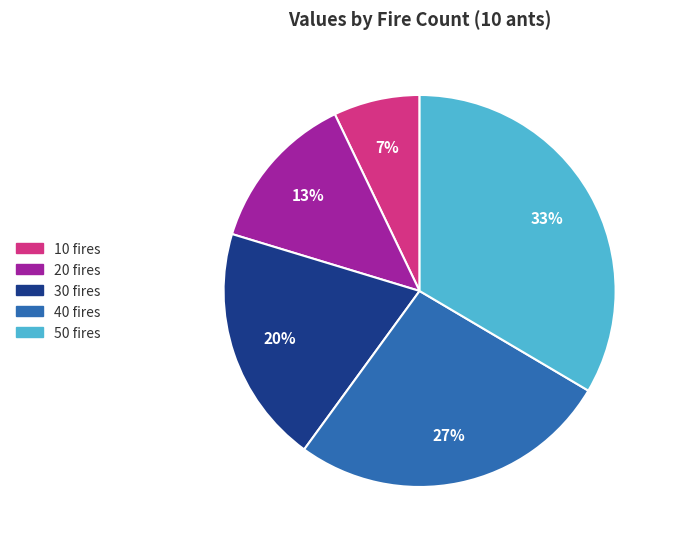

To the nearest percent, what is the average slice percentage?

20%